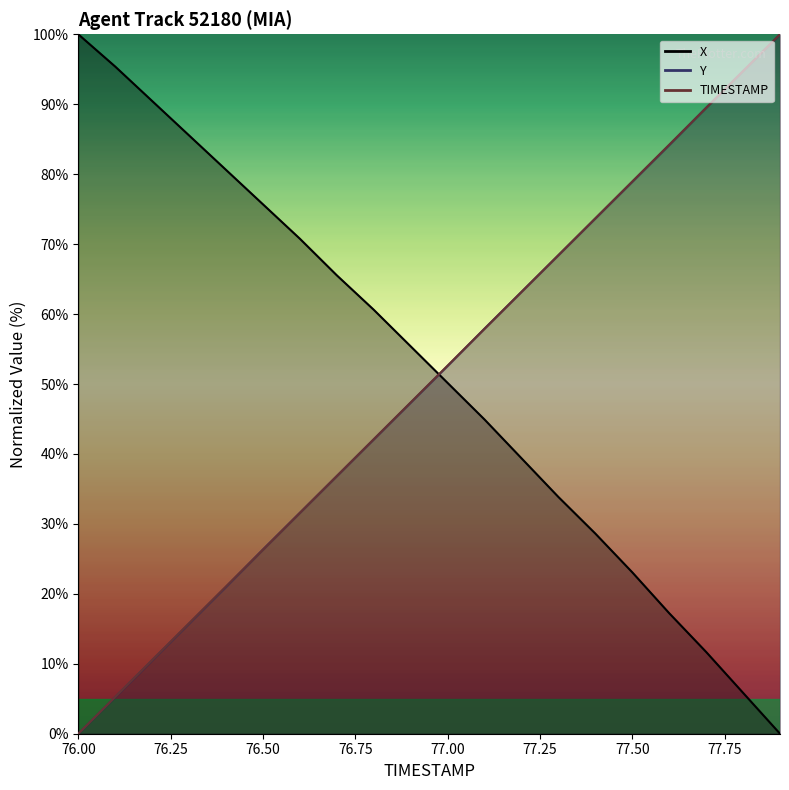

Does the chart have visible grid lines?

No